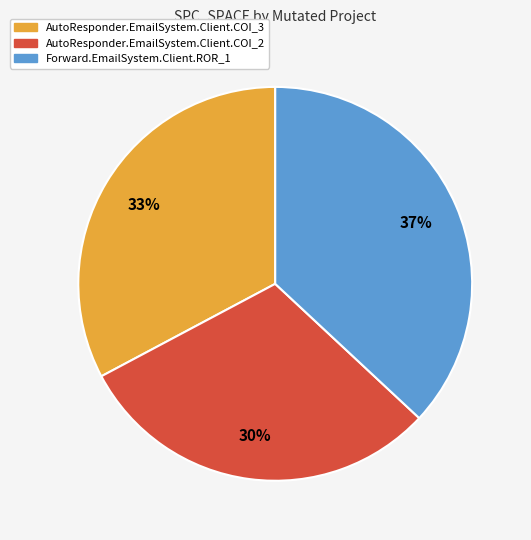

To the nearest percent, what is the average slice percentage?

33%